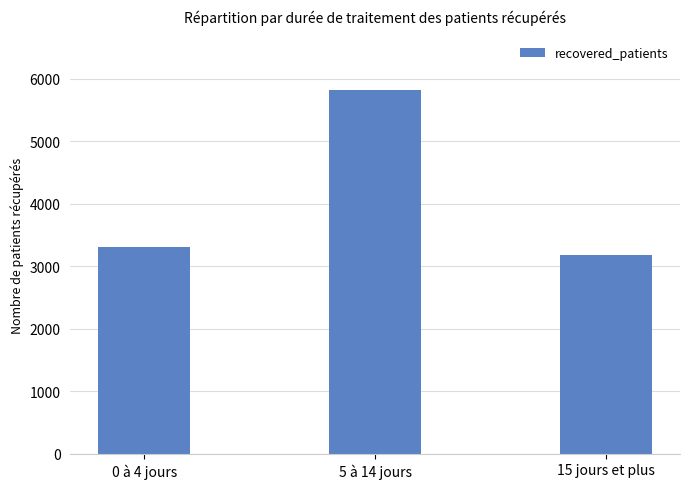

Rank the categories by value from highest to lowest.

5 à 14 jours, 0 à 4 jours, 15 jours et plus